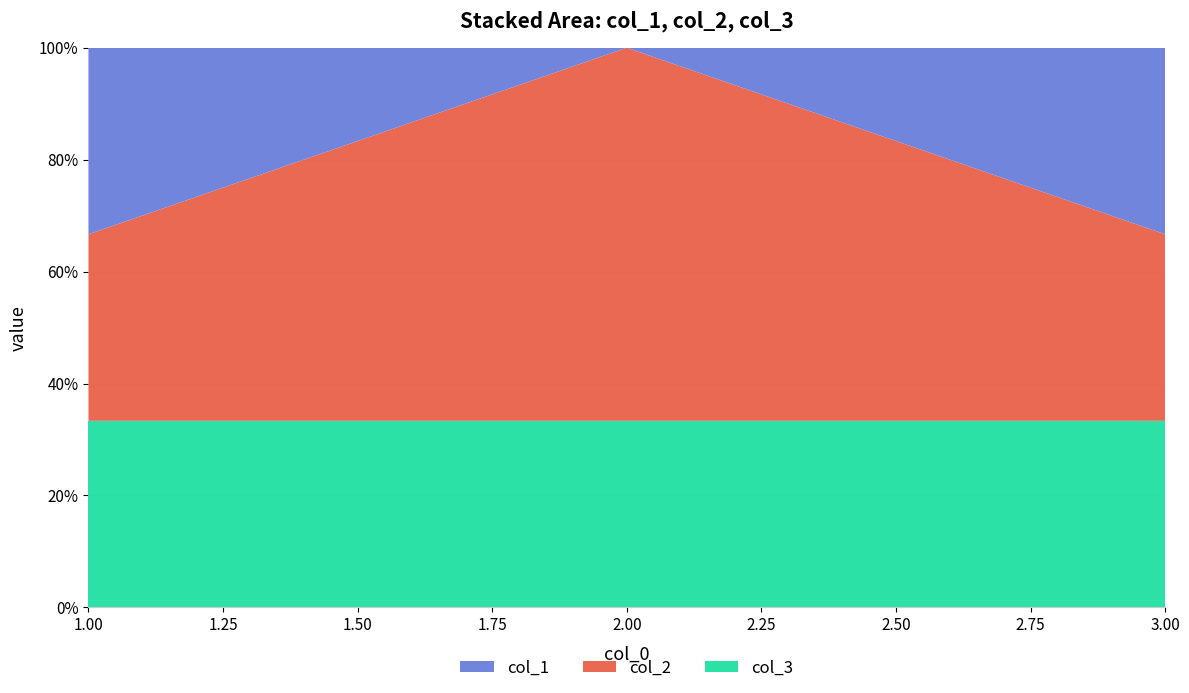

Reading right to left, what are all the values shown in this chart?

col_1: 3=1	2=0	1=1
col_2: 3=1	2=2	1=1
col_3: 3=1	2=1	1=1